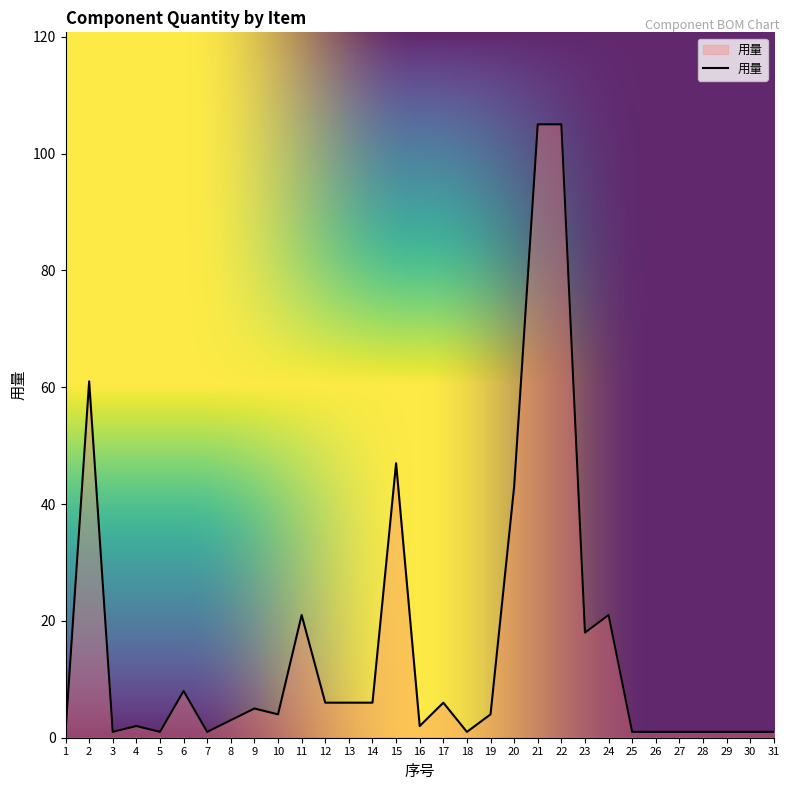

True or false: the data shows 8 at 24.

False